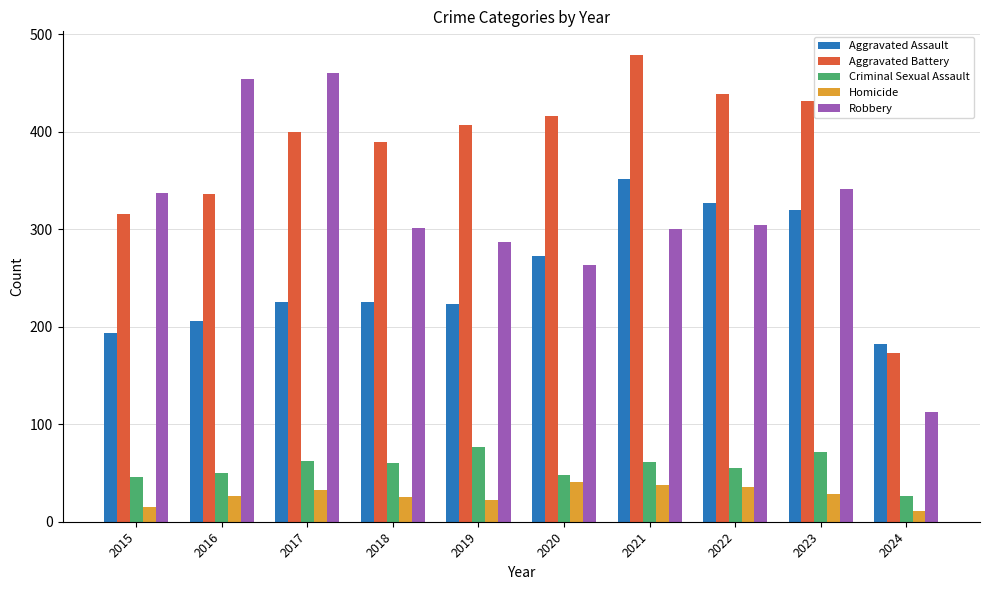

What value does the Aggravated Assault series have at 2021?

352